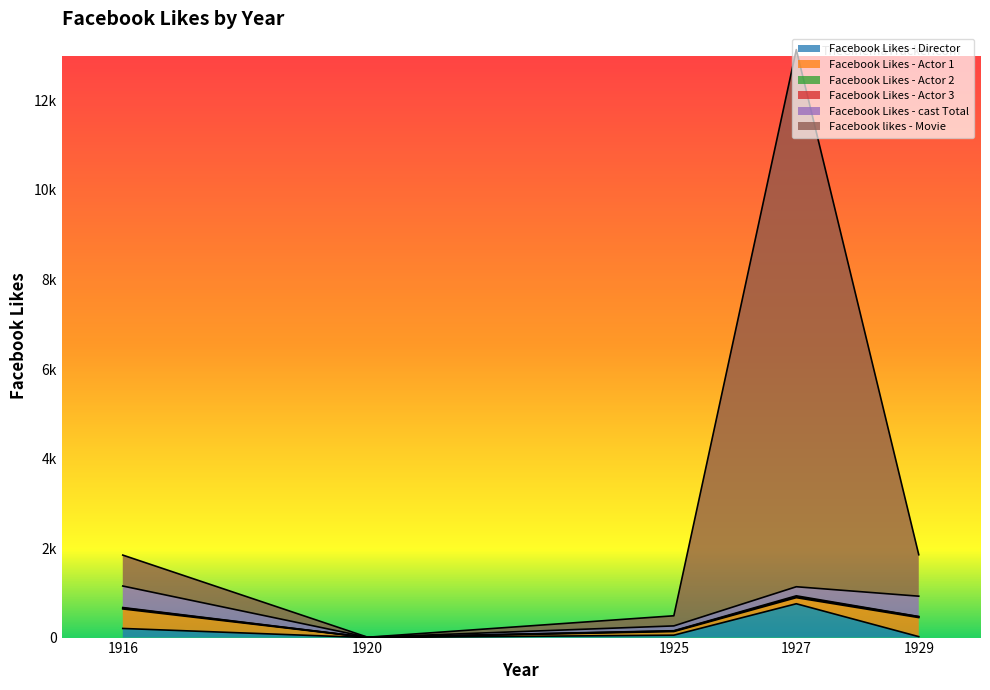

List the series in order of their peak value, highest first.

Facebook likes - Movie, Facebook Likes - Director, Facebook Likes - cast Total, Facebook Likes - Actor 1, Facebook Likes - Actor 2, Facebook Likes - Actor 3